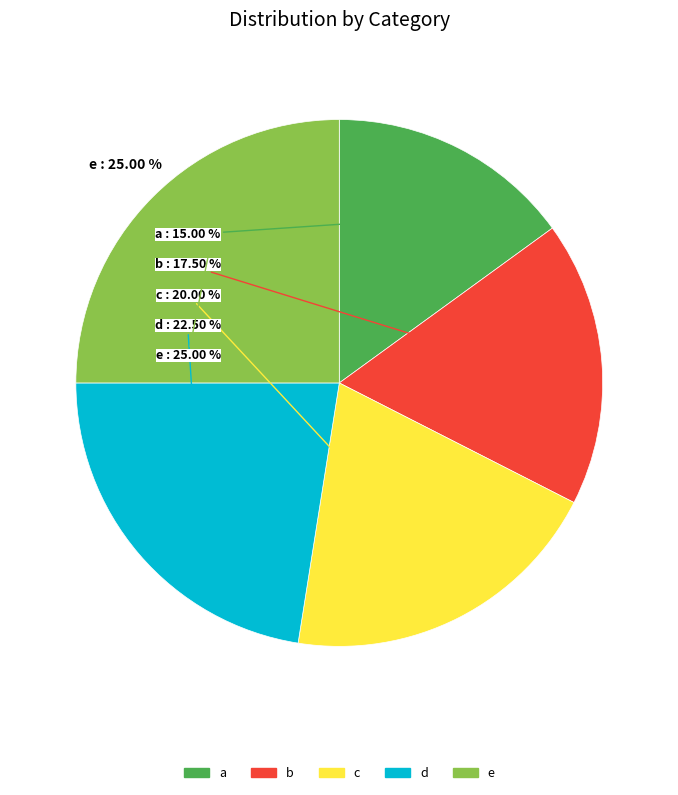

To the nearest percent, what percentage of the pie is c?

20%